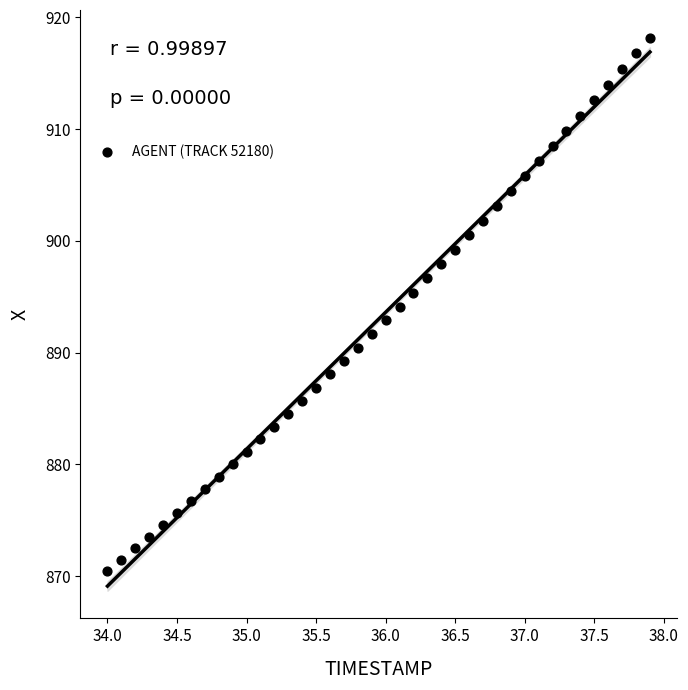

What is the range of X values (max minus min)?

3.9